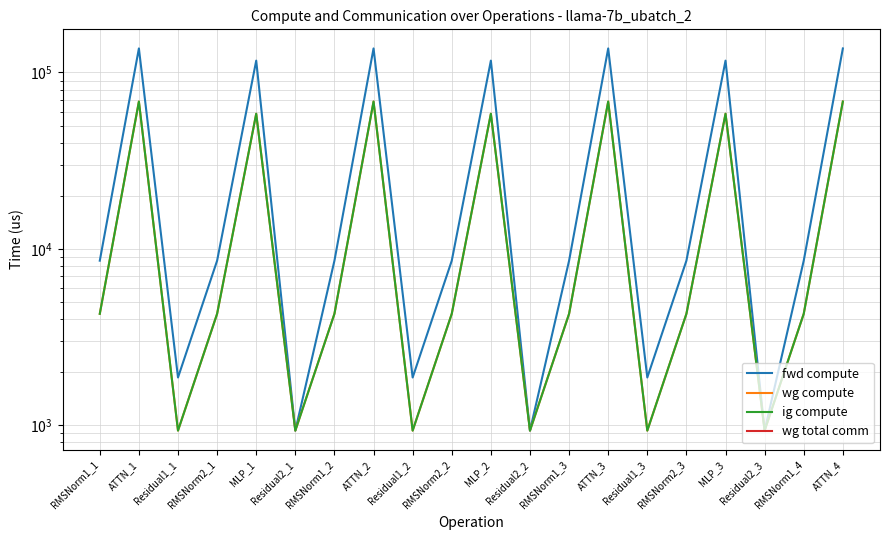

True or false: wg total comm has a value of 27233.6 at MLP_3.

False